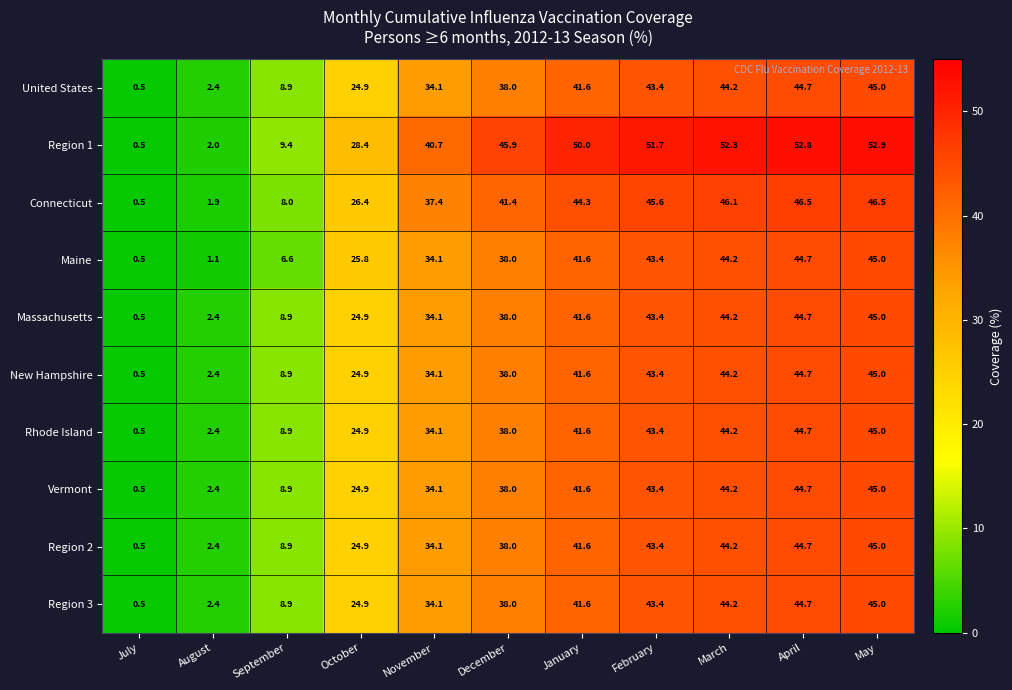

What is the sum of the United States values at March and January?

85.8